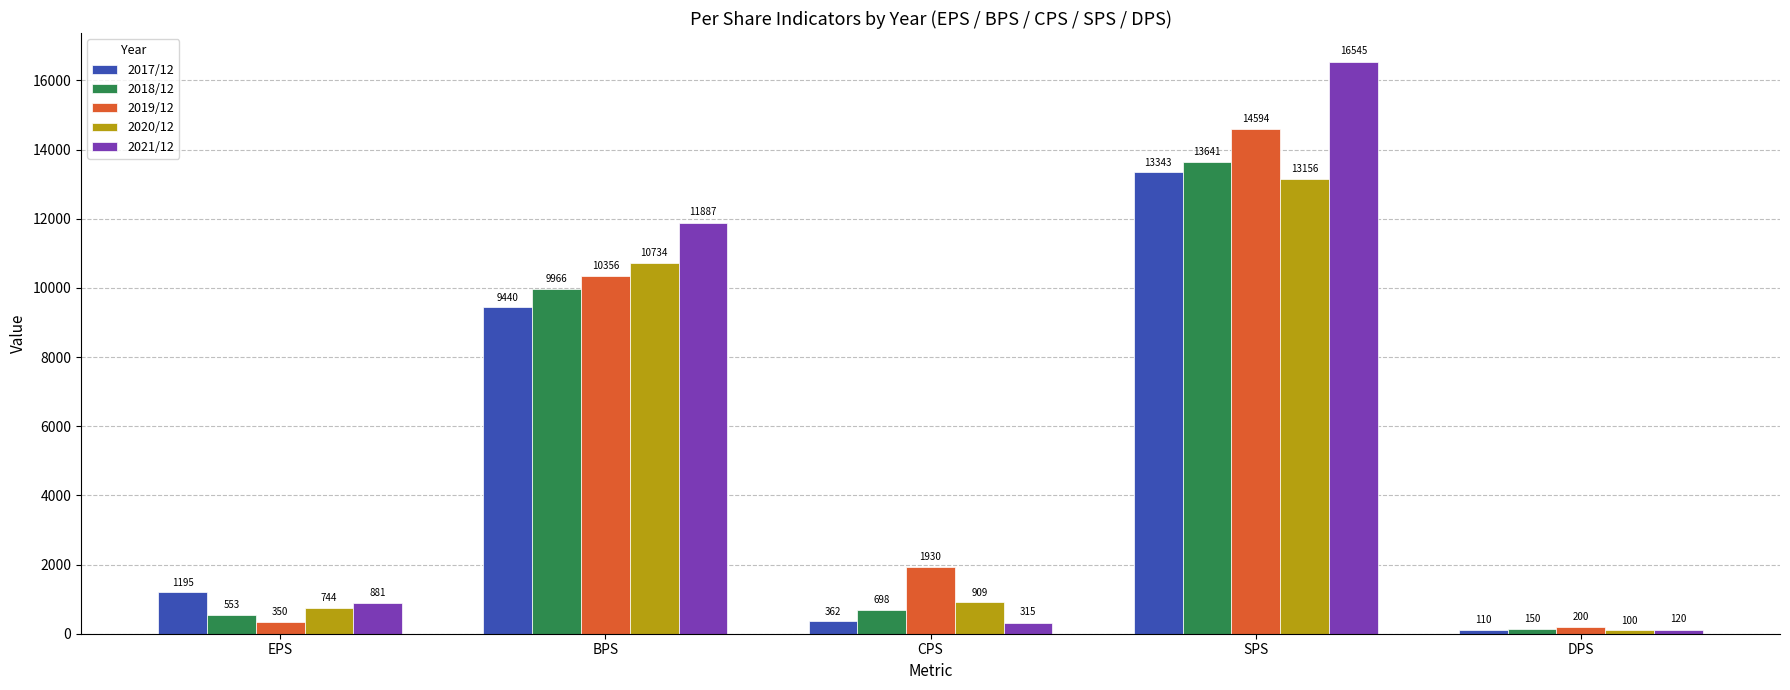

Rank the categories by 2021/12 value from lowest to highest.

DPS, CPS, EPS, BPS, SPS